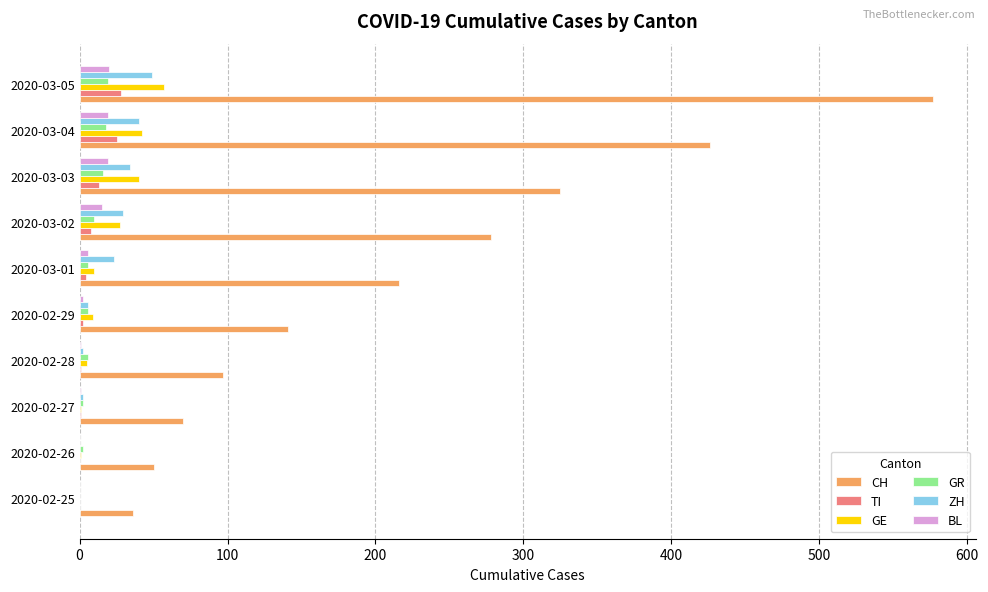

Between 2020-03-02 and 2020-03-05, which series saw the biggest shift?

CH